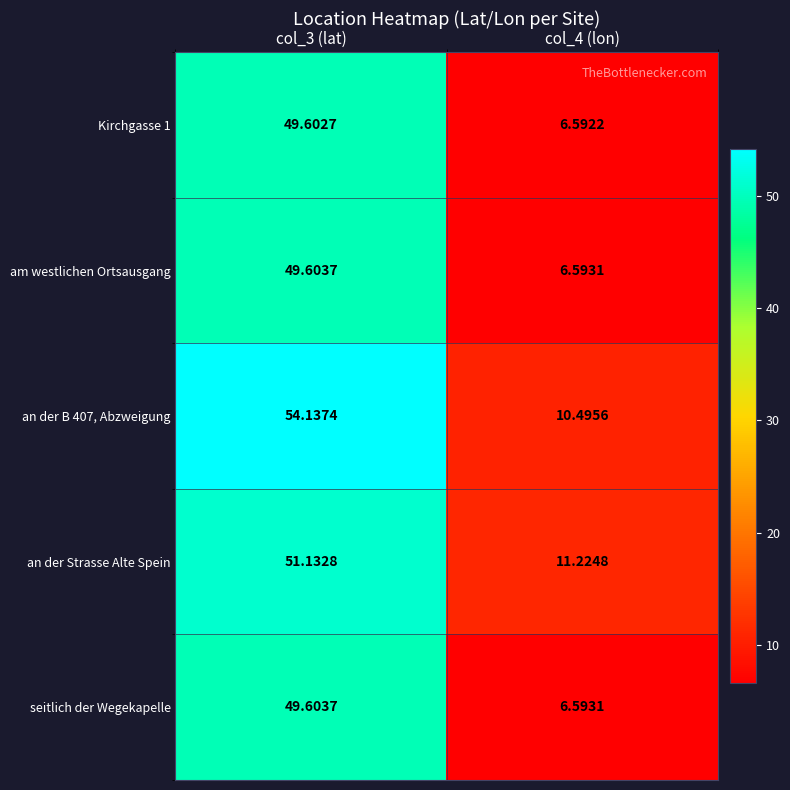

Is the value of Kirchgasse 1 at col_3 (lat) greater than the value of am westlichen Ortsausgang at col_3 (lat)?

No